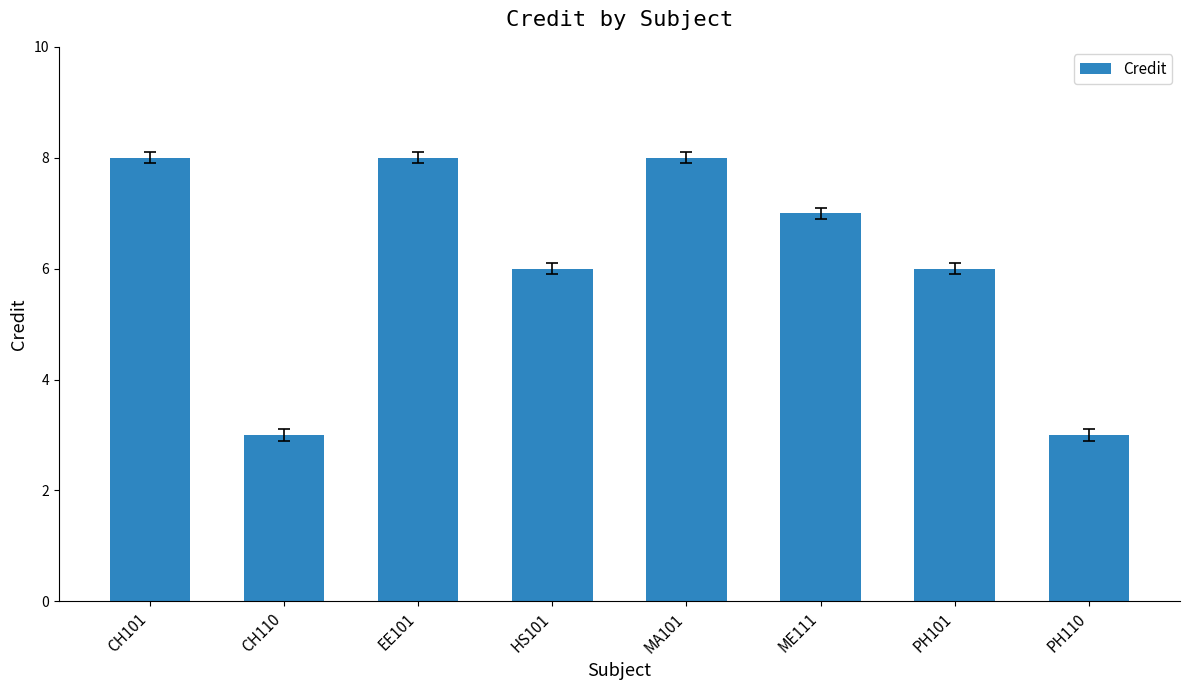

How many categories are shown in the chart?

8